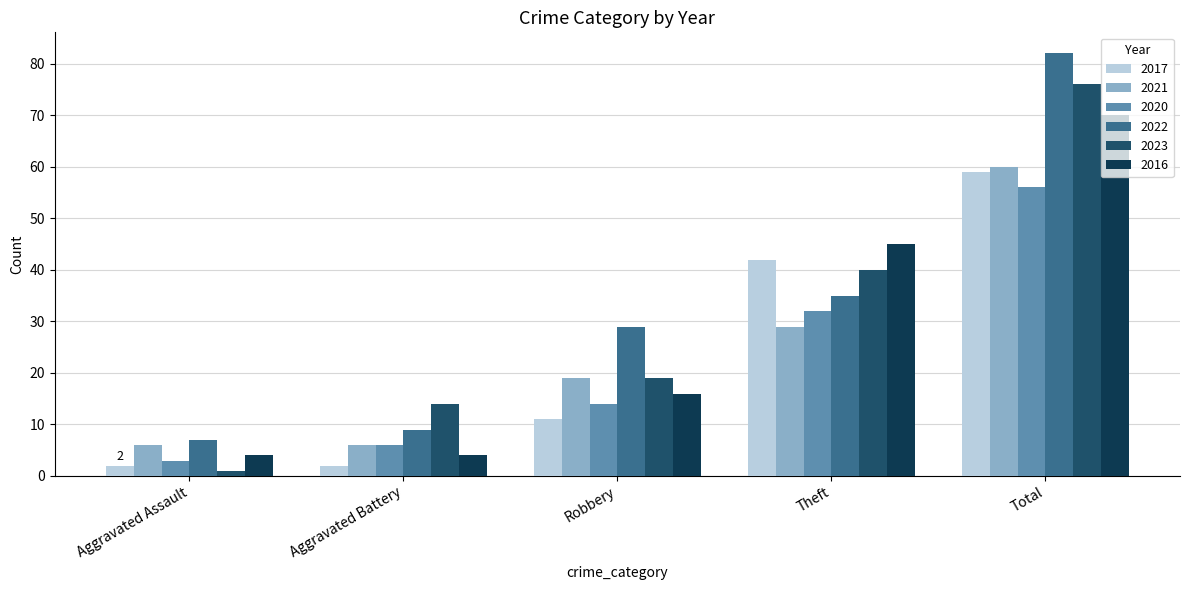

At which label does 2021 reach its peak?

Total